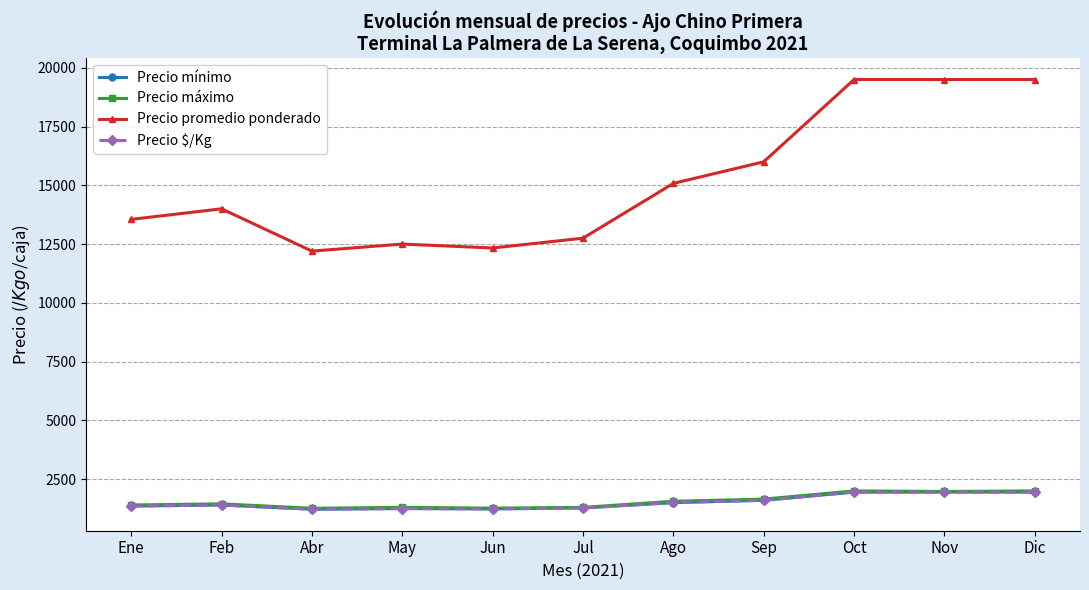

What is the value of the Precio $/Kg point at the 4th from the left?

1250.0